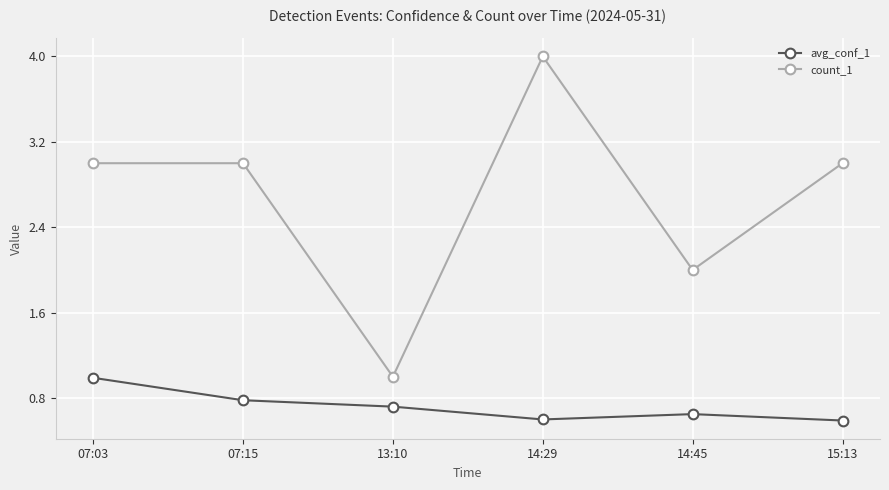

At 15:13, list the series in order from smallest to largest.

avg_conf_1, count_1